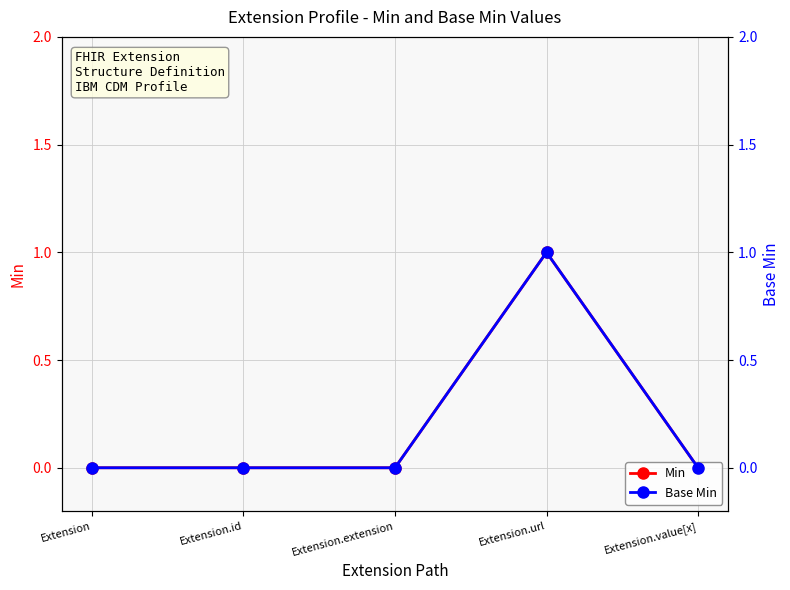

Which series has the largest total across all categories?

Min